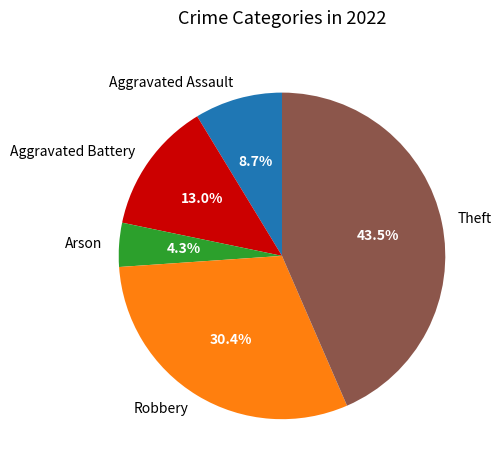

What percentage do Aggravated Assault and Aggravated Battery together represent?

21.7%